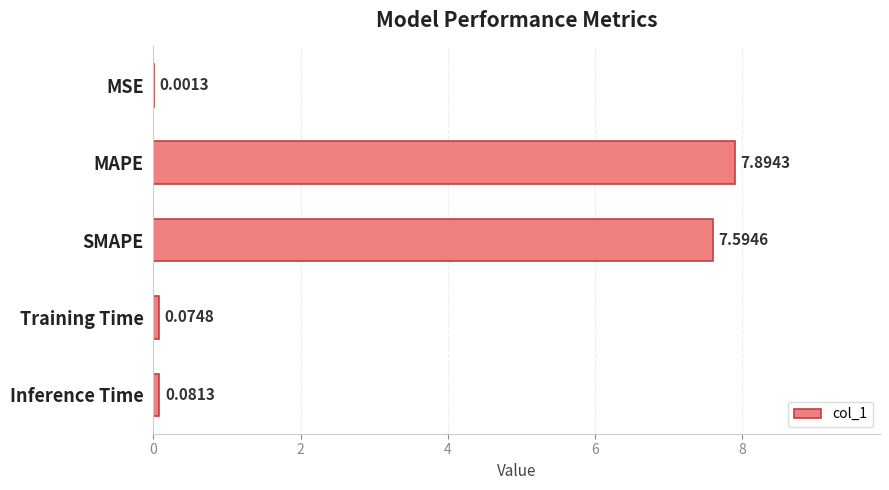

Where is the data nearest to the value 3?

Inference Time